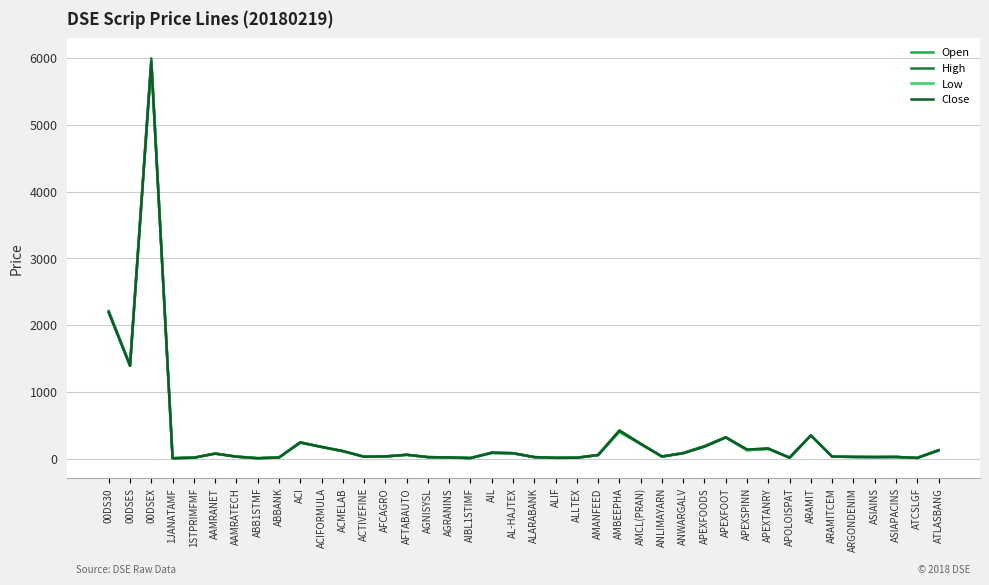

What is the label of the 5th point from the right?

ARGONDENIM